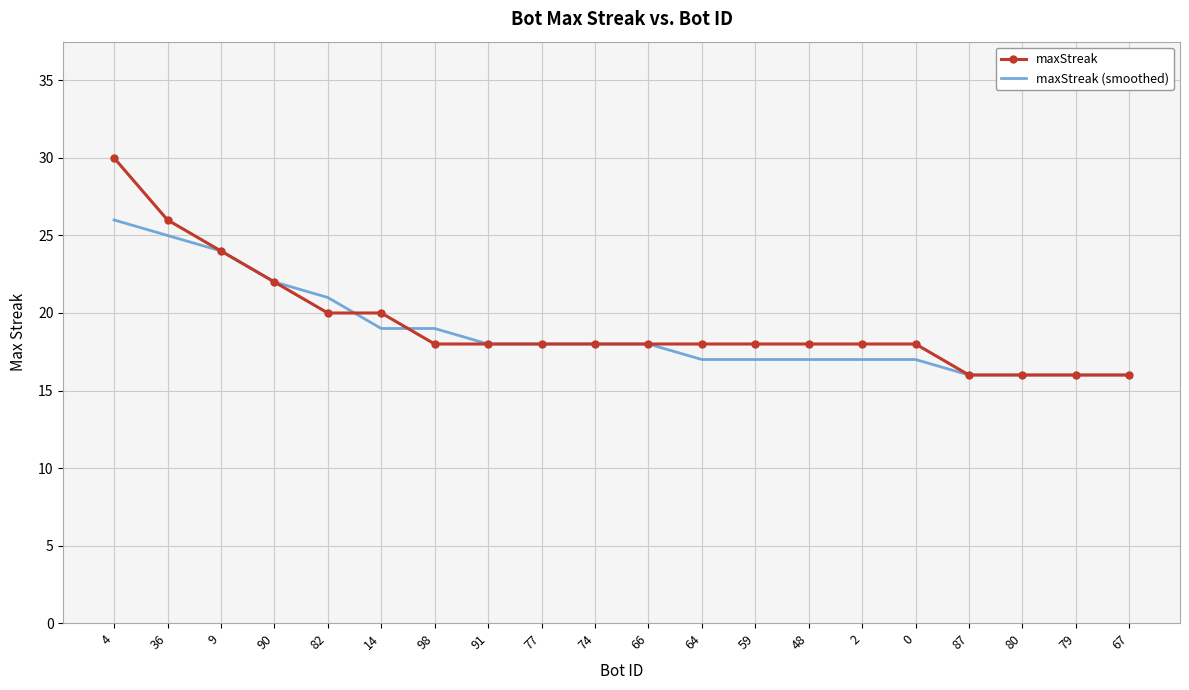

True or false: maxStreak (smoothed) and maxStreak cross at least once.

True